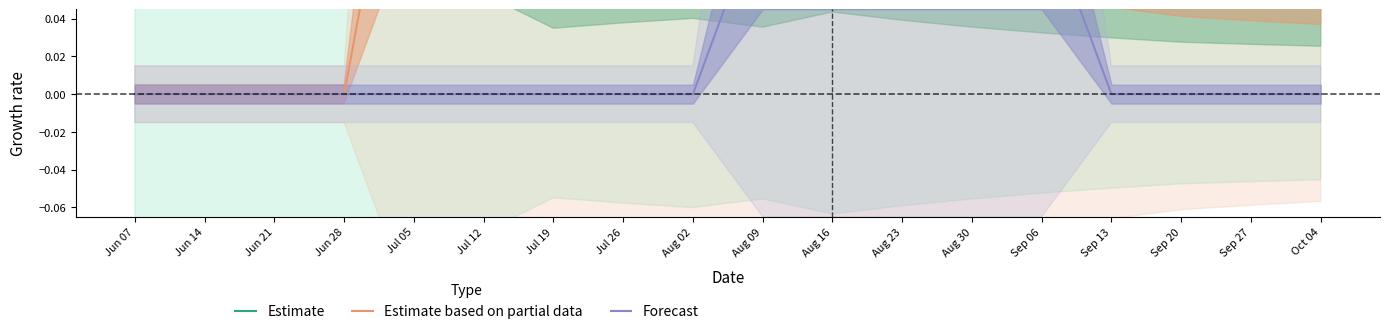

Where is Estimate based on partial data nearest to the value 0?

Jun 07